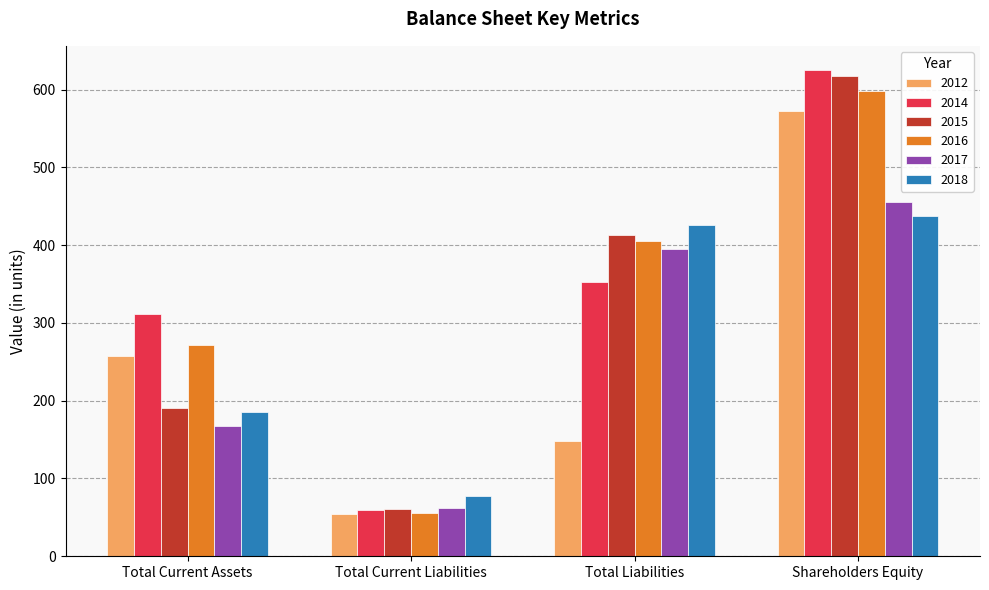

What is the sum of all 2012 values?

1032